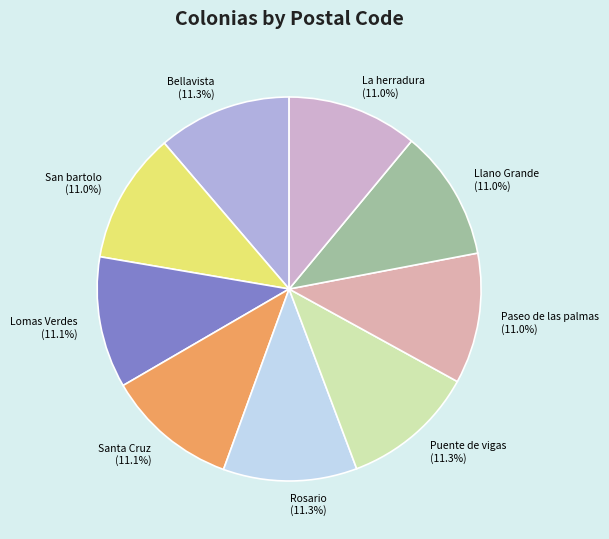

Does any single category account for the majority?

No